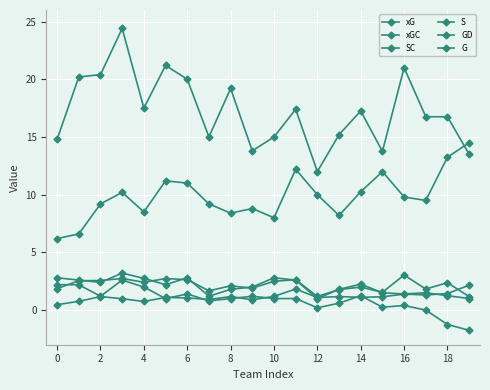

How many lines are shown in the chart?

6